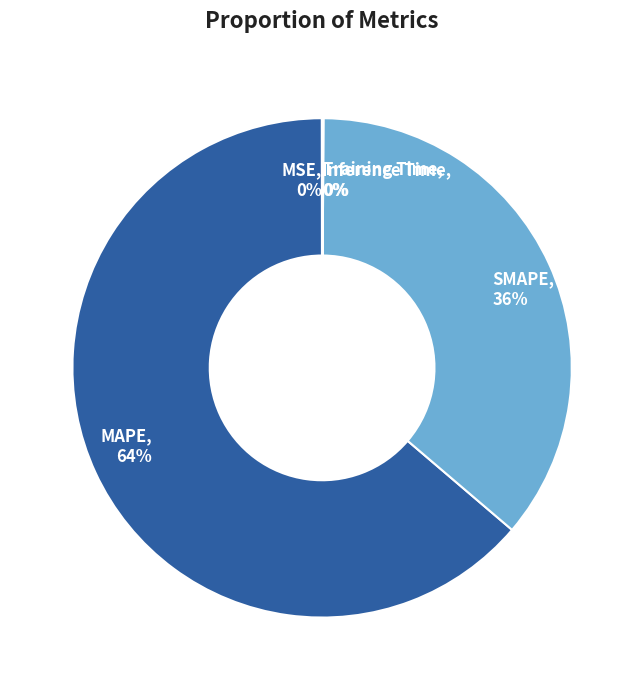

What percentage is the SMAPE, 36% slice, to the nearest percent?

36%